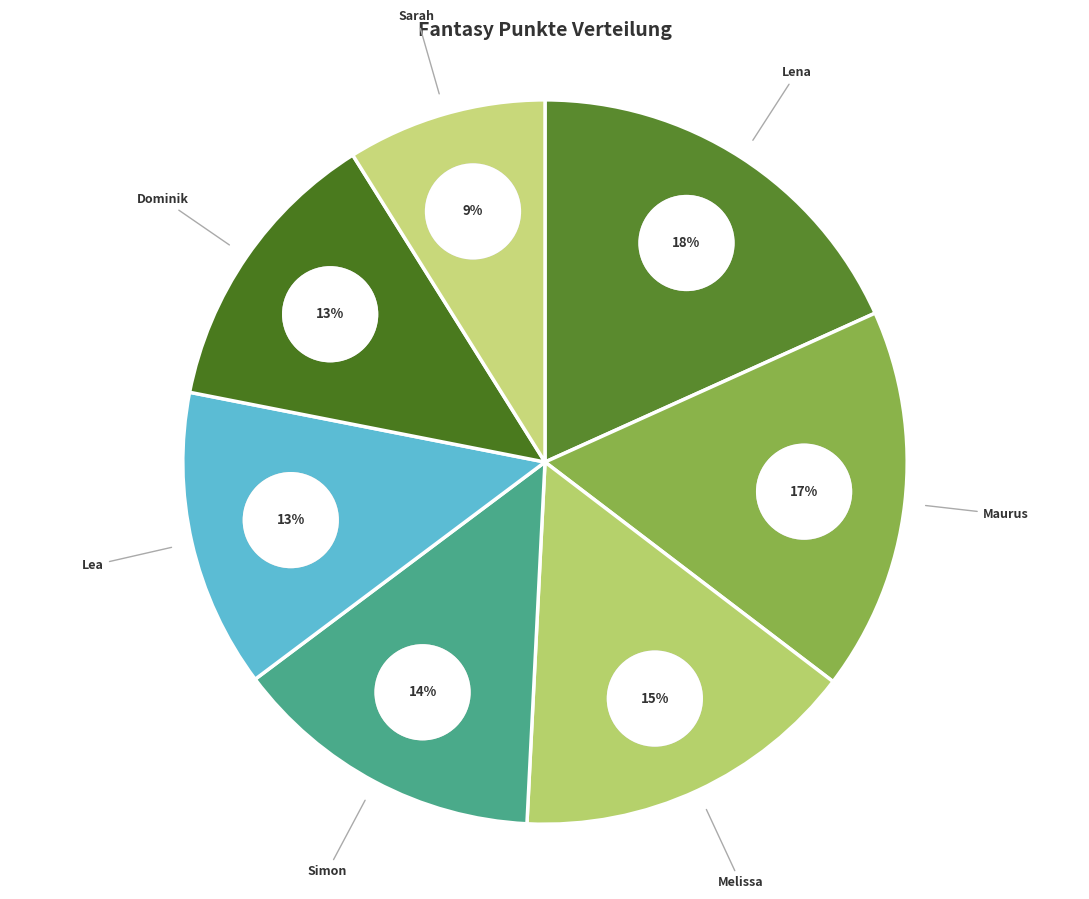

To the nearest percent, what portion does Sarah represent?

9%